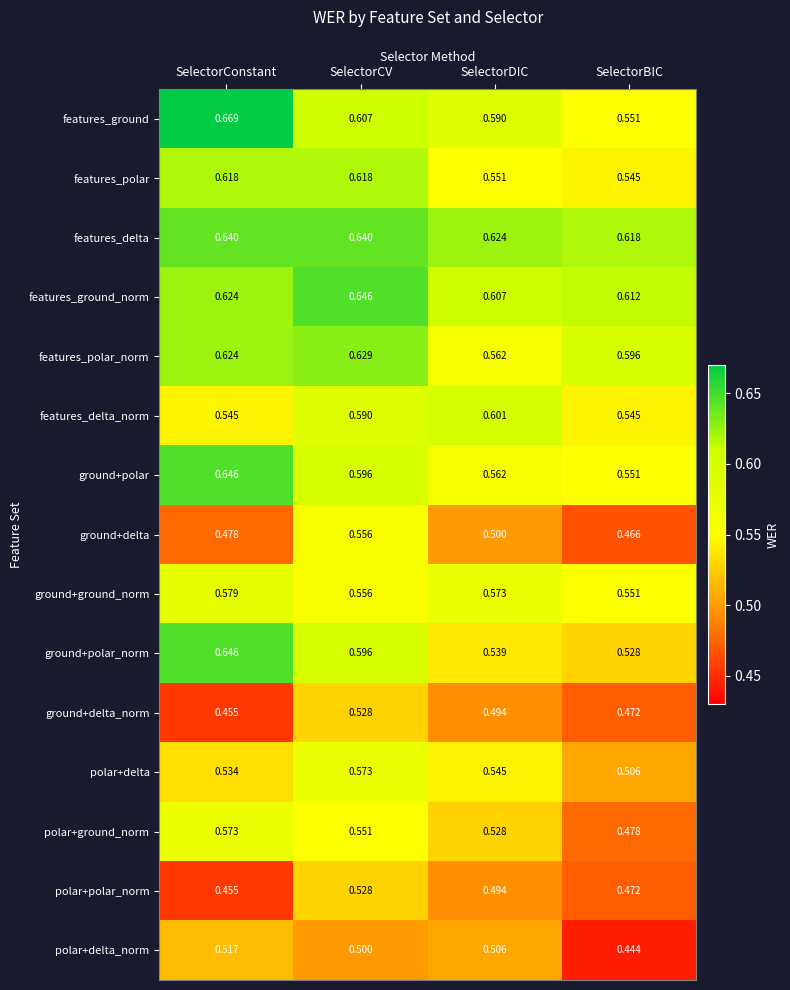

What is the spread (max minus min) of values at SelectorConstant?

0.2